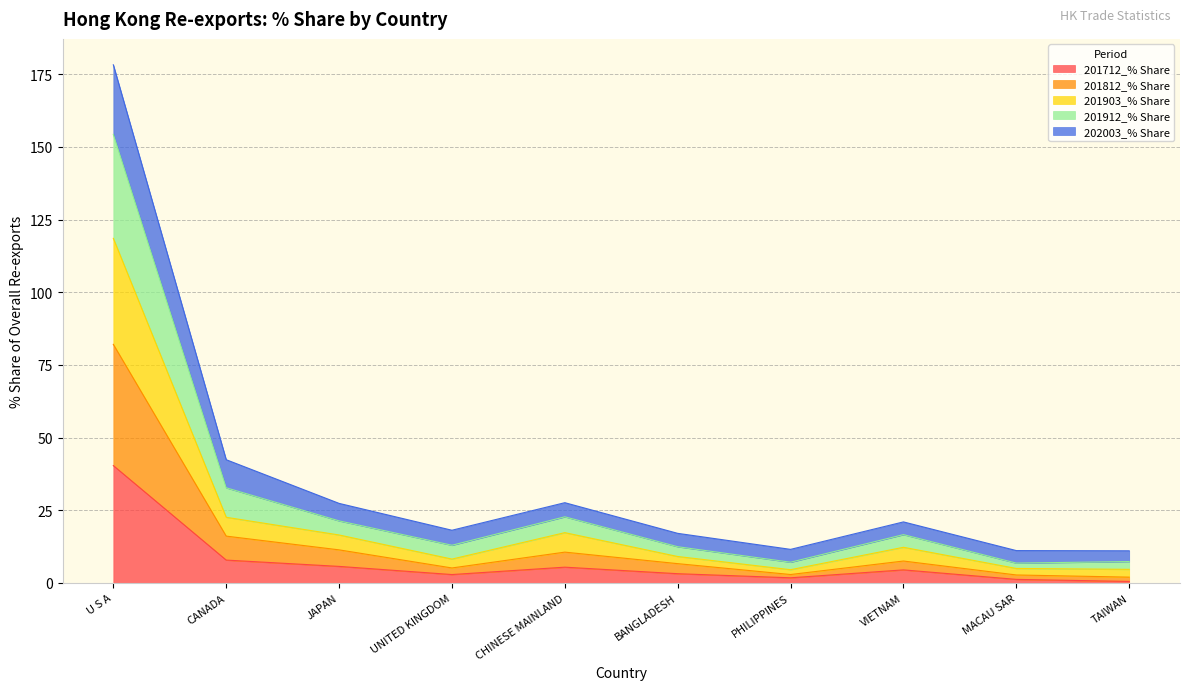

Rank the categories by 201812_% Share value from lowest to highest.

TAIWAN, MACAU SAR, PHILIPPINES, UNITED KINGDOM, BANGLADESH, VIETNAM, CHINESE MAINLAND, JAPAN, CANADA, U S A